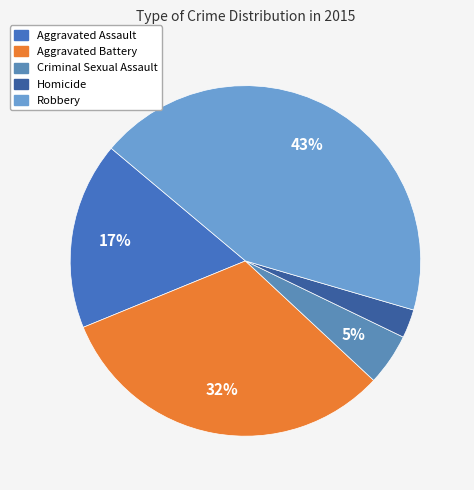

The Criminal Sexual Assault slice represents 5% of the pie. True or false?

True